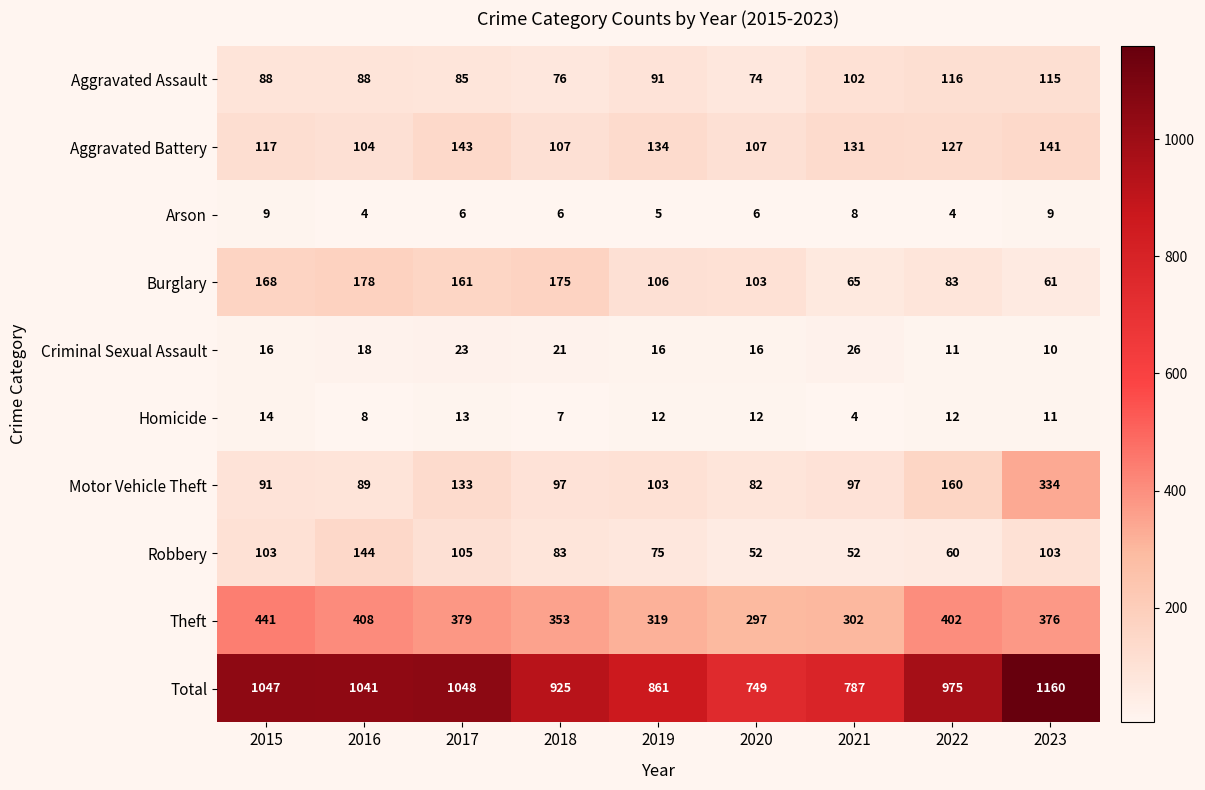

What is the highest value of the Homicide series?

14